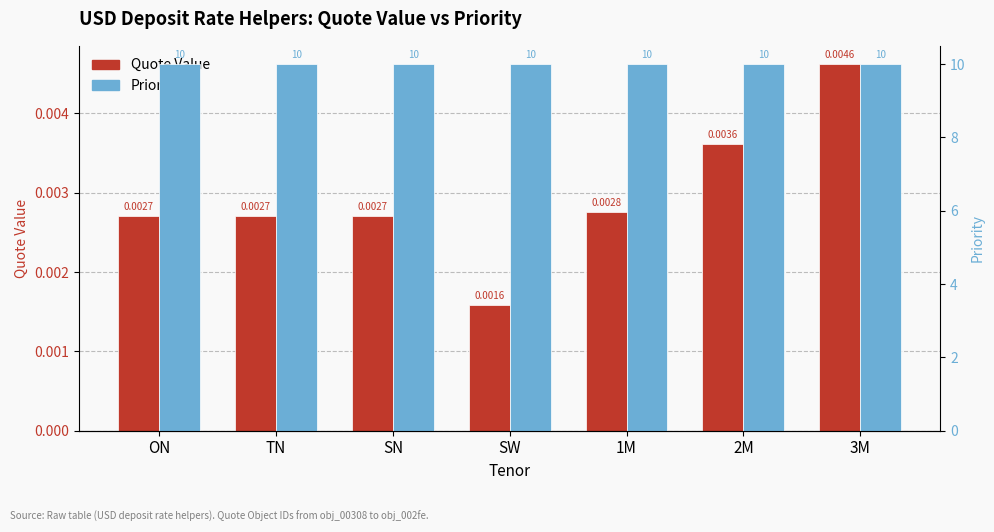

What is the maximum value for Priority?

10.0